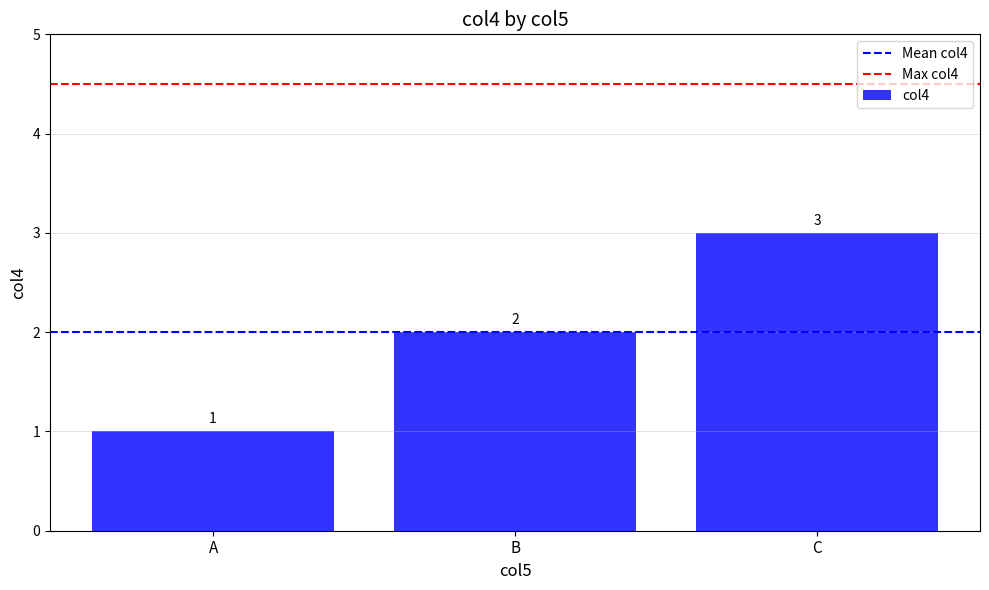

Where is the data nearest to the value 2?

B